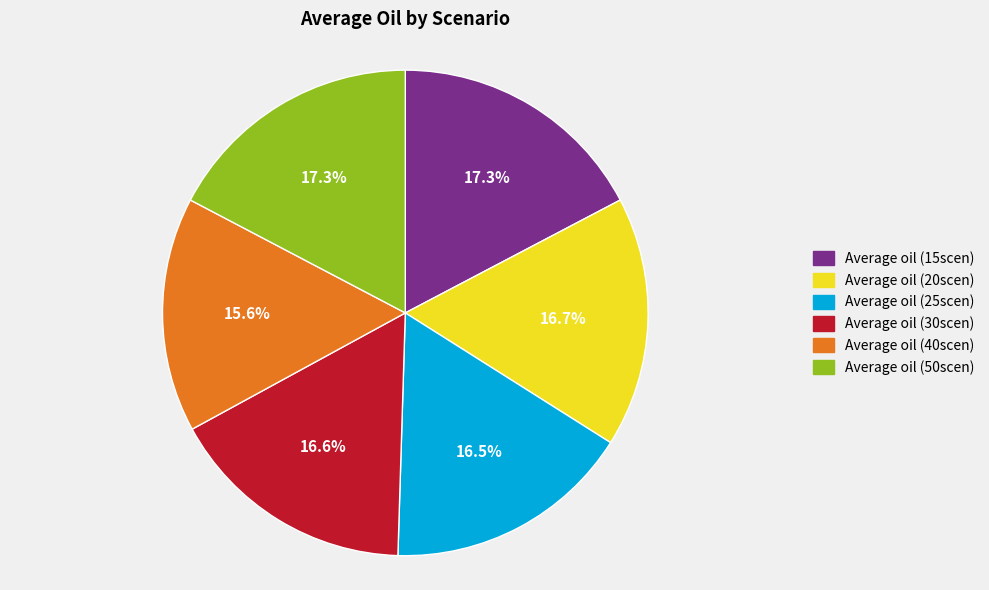

To the nearest percent, what is the difference between the largest and smallest slice percentages?

2%